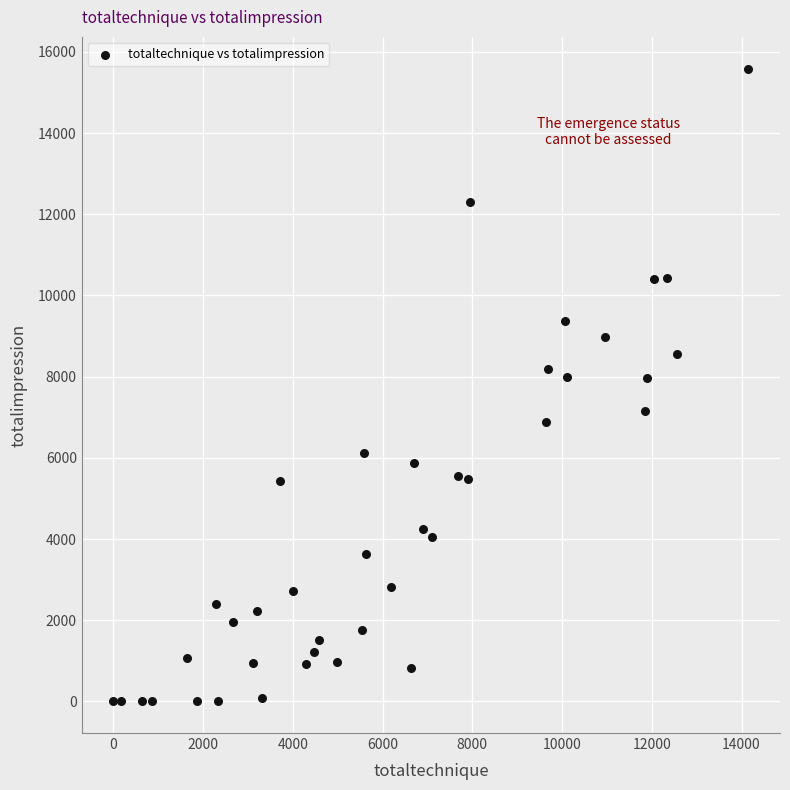

What is the range of Y values (max minus min)?

15591.5